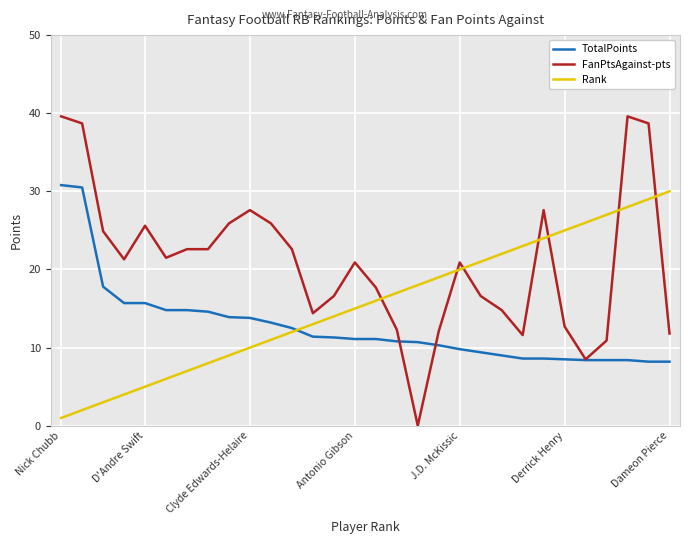

After their last crossing, which series has the higher values: Rank or TotalPoints?

Rank